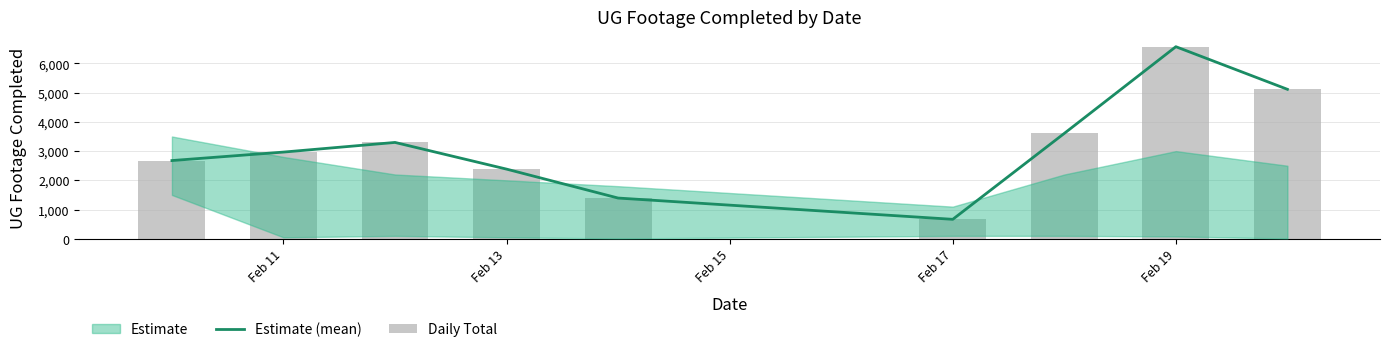

What is the highest value of the Estimate (mean) series?

6573